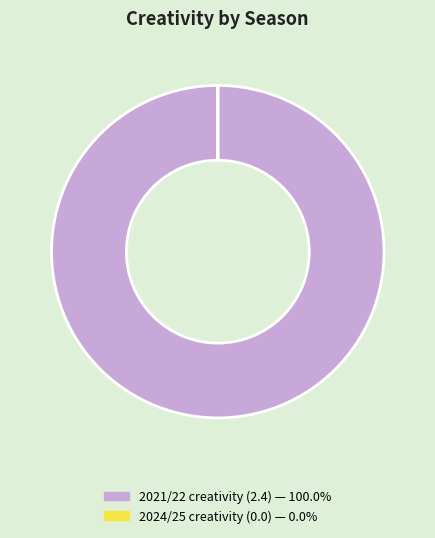

The 2021/22 slice represents 100% of the pie. True or false?

True